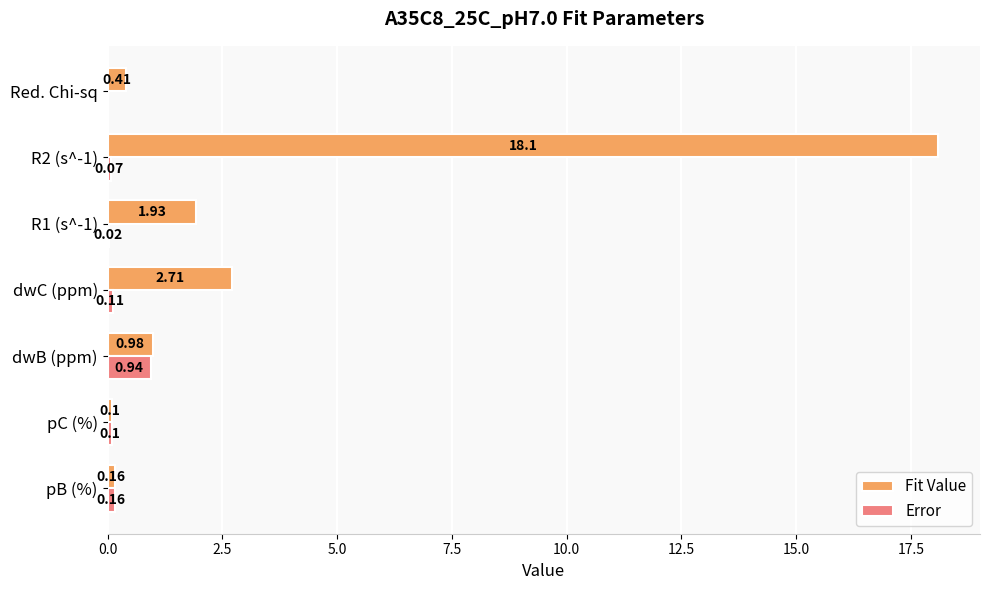

Count the number of data series in this chart.

2